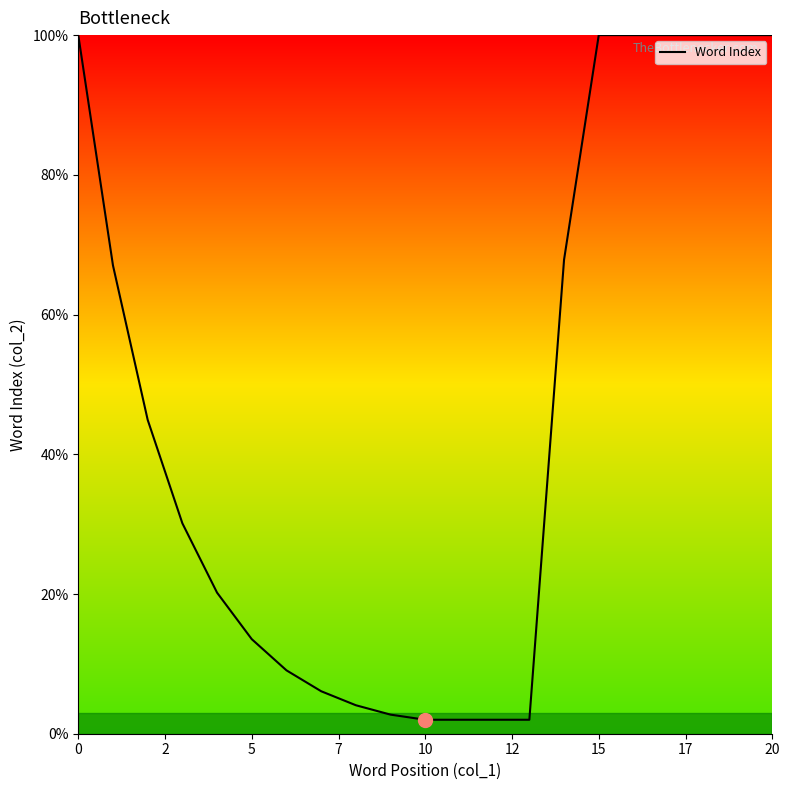

What is the minimum value shown in the chart?

2.0